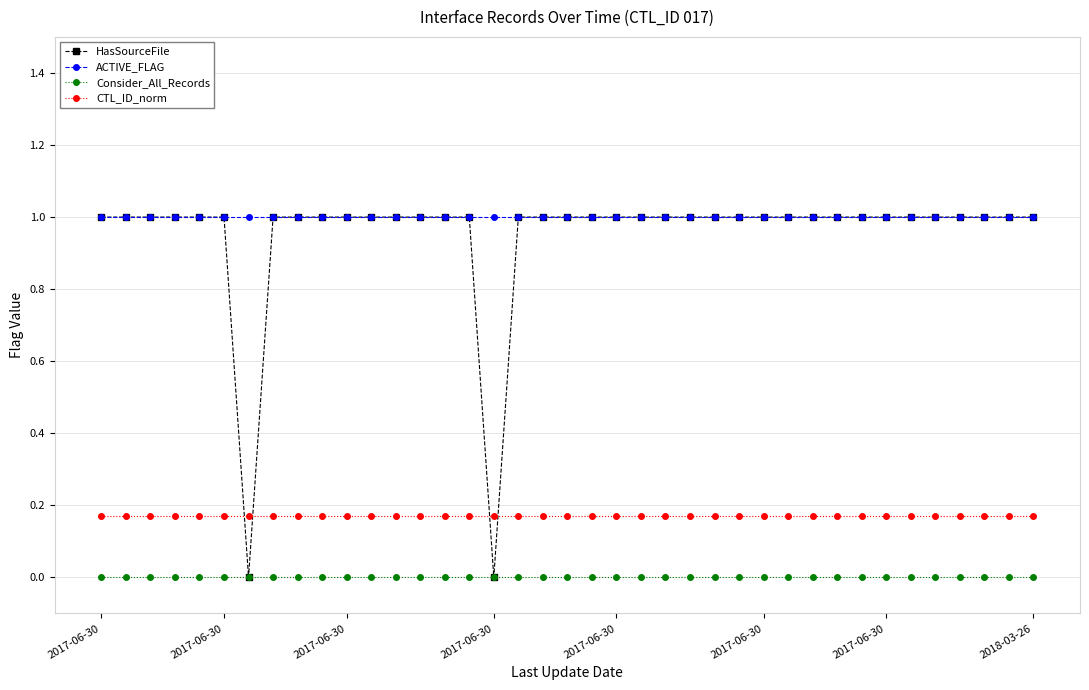

At how many categories does at least one series exceed 0?

39